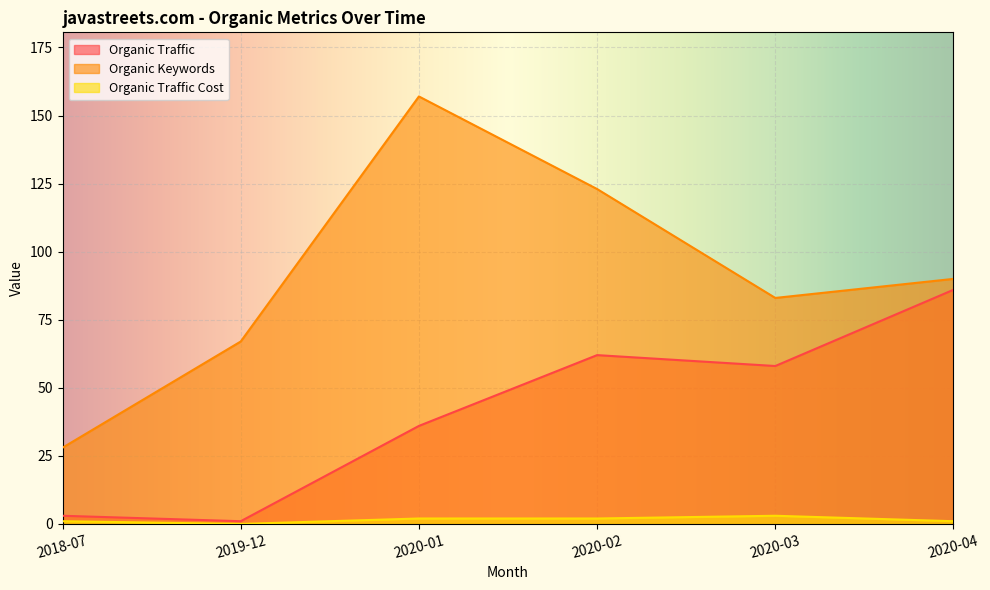

Is the value of Organic Keywords at 2020-04 greater than the value of Organic Traffic Cost at 2020-04?

Yes